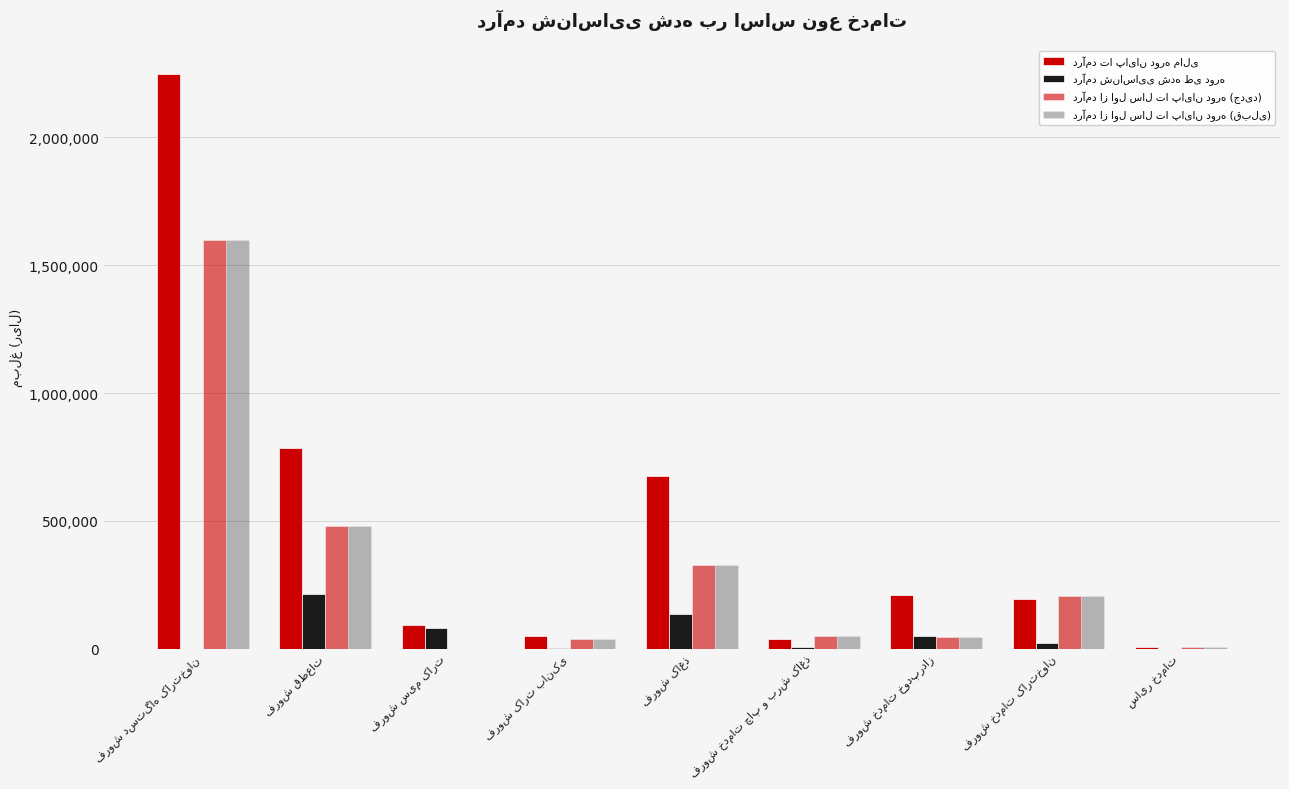

How many groups of bars are there?

9